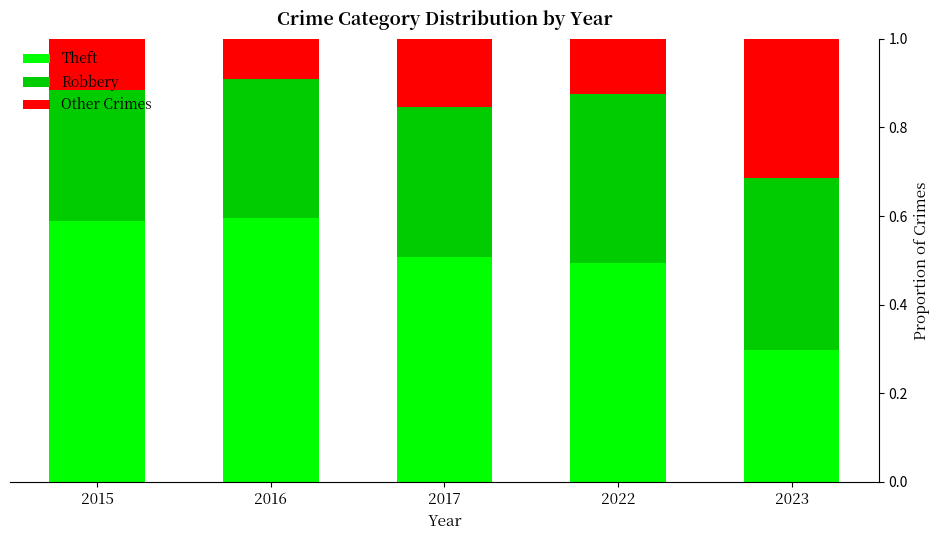

How many bars are there in total?

5